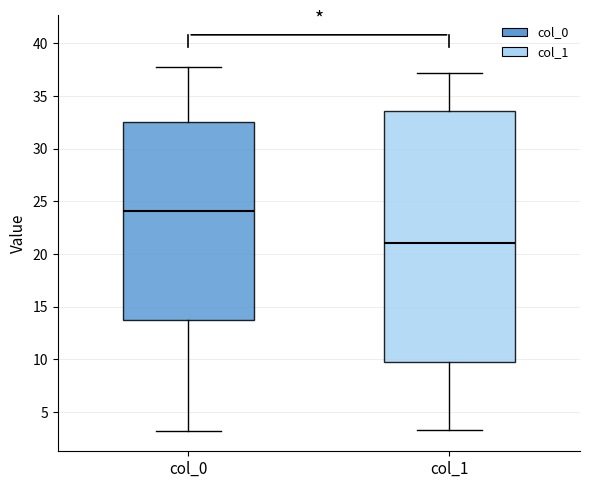

Where does the lower whisker of the box for col_1 end on the y-axis? The values are not printed on the chart, so give them approximately, as read against the axis.

3.0